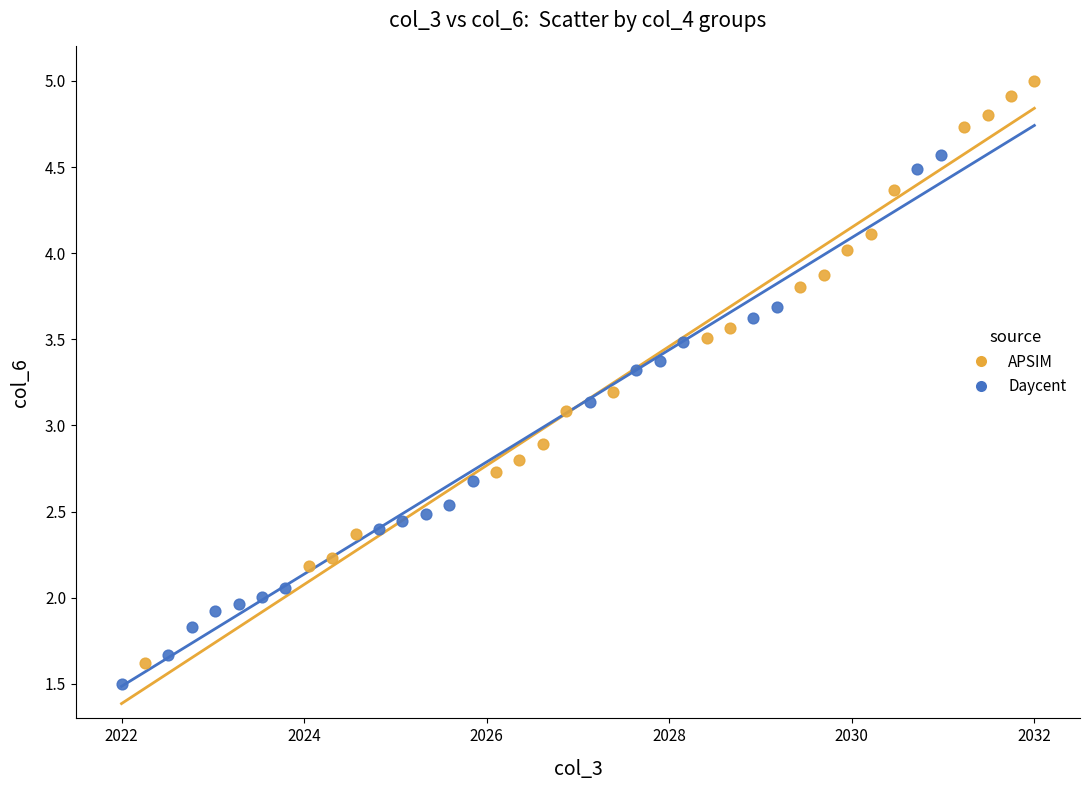

What are all the series names shown in the legend?

APSIM, Daycent